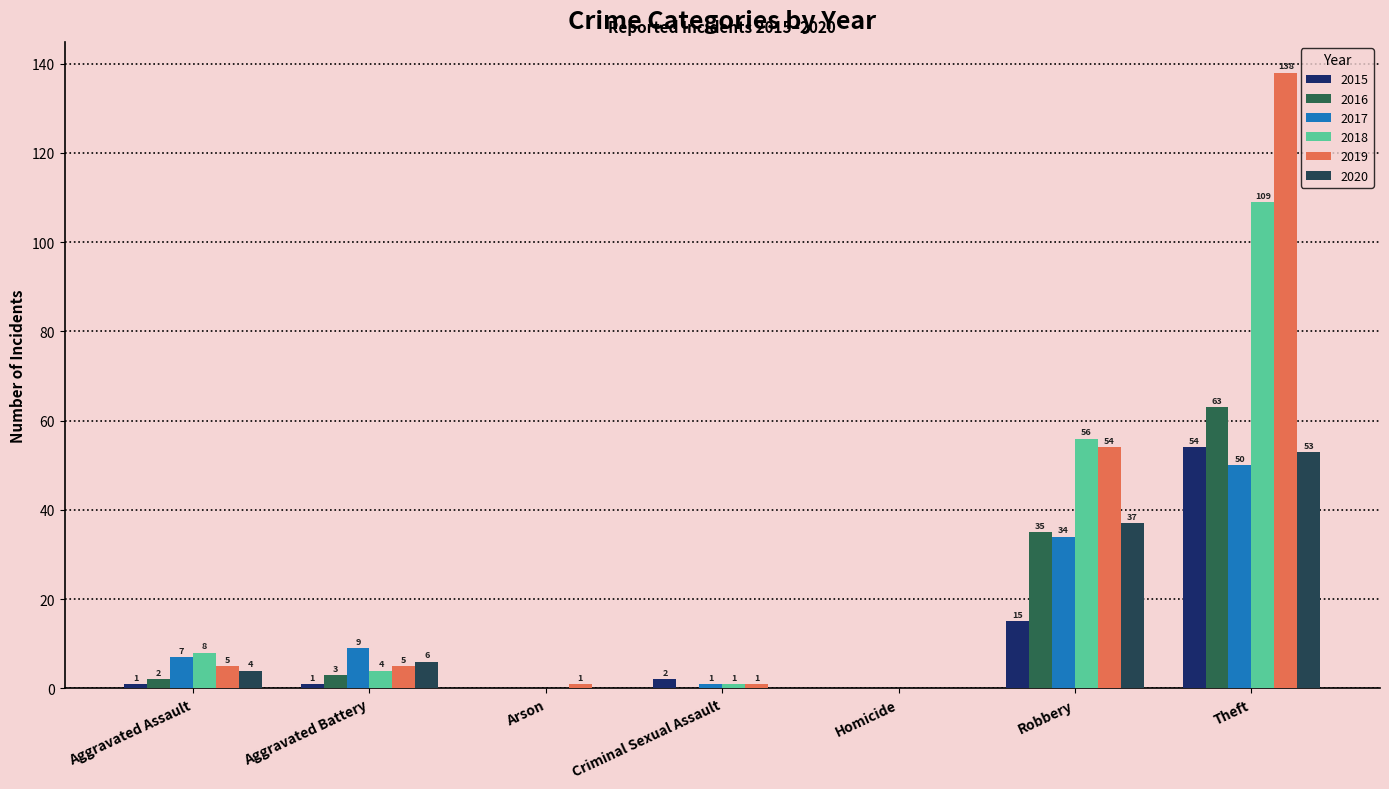

At which label does 2017 first exceed 7?

Aggravated Battery